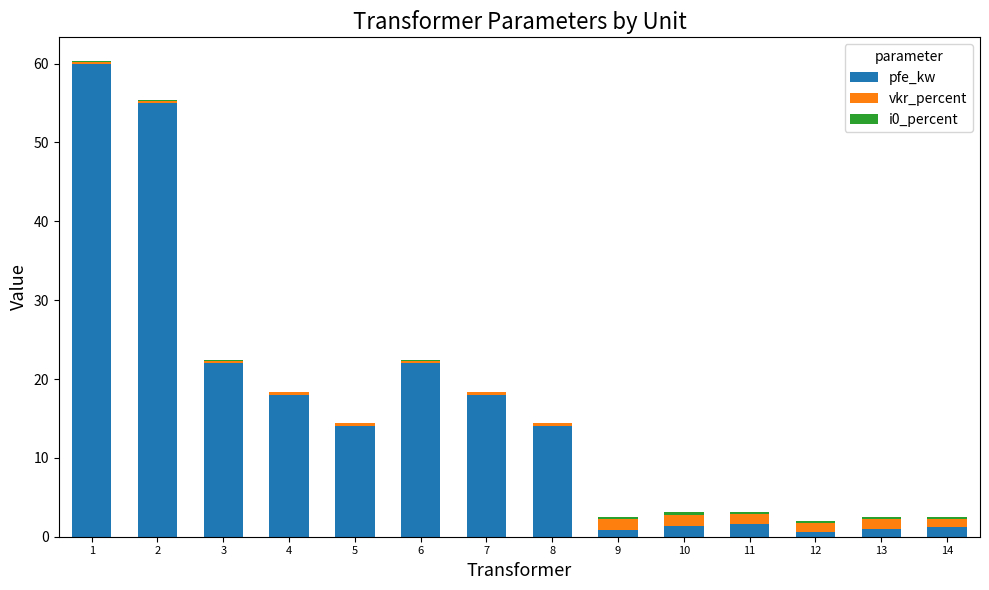

What is the highest value of the pfe_kw series?

60.0